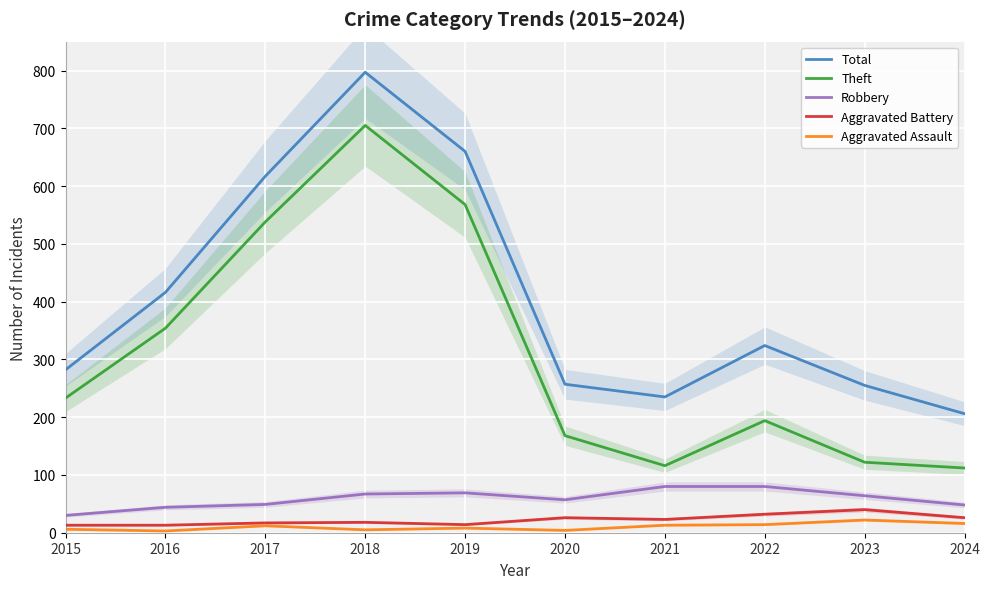

Which series has the largest total across all categories?

Total